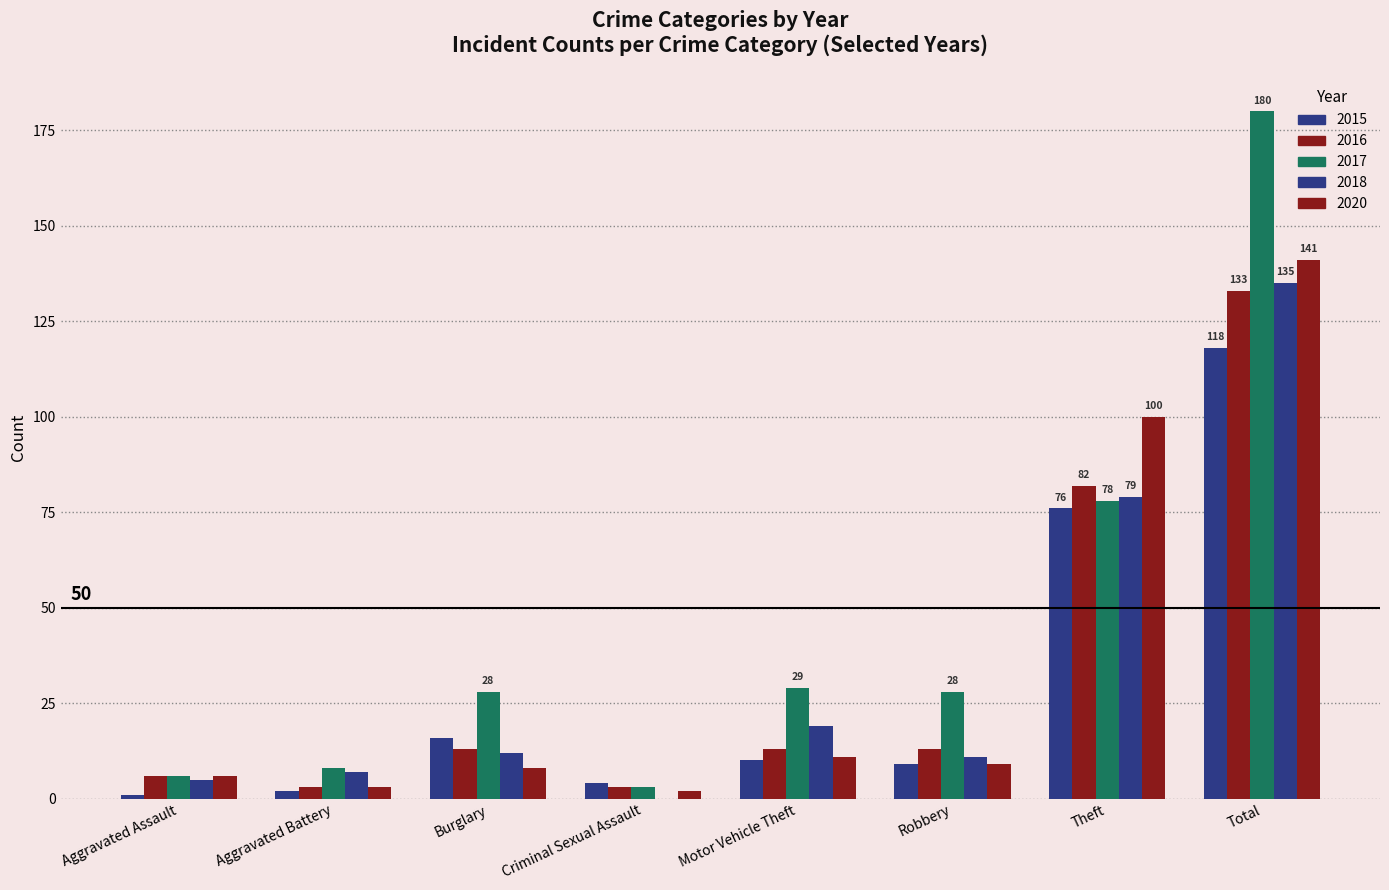

What is the difference between the 2020 values at Theft and Burglary?

92